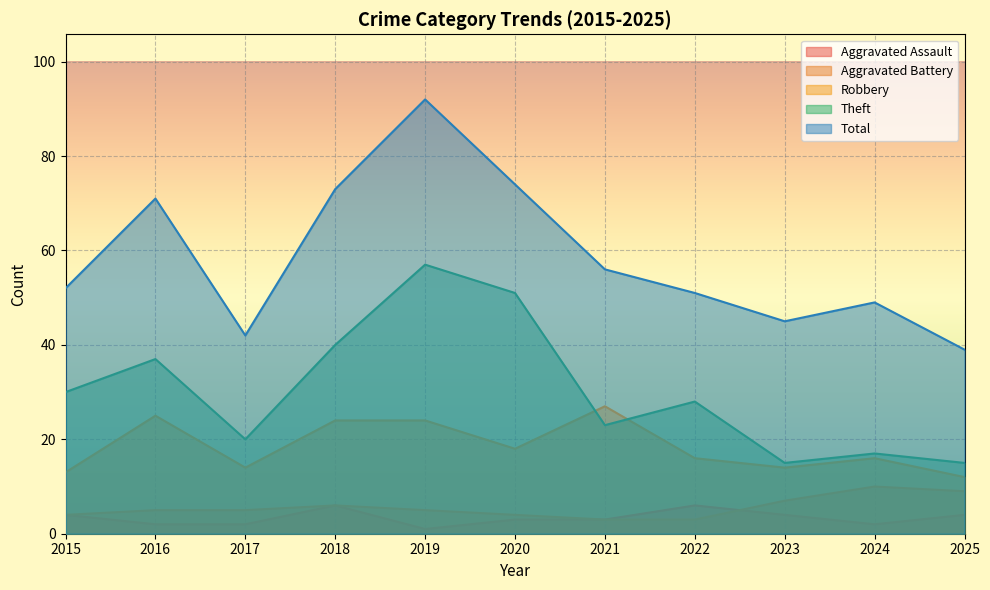

Does the chart display data point markers on the line(s)?

No